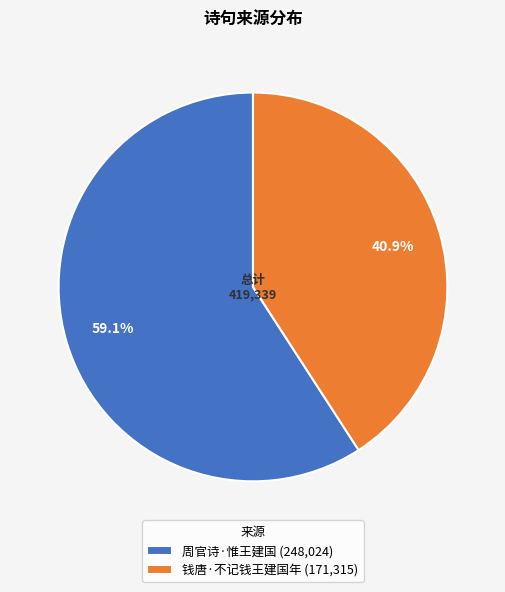

Rank the categories by value from lowest to highest.

钱唐·不记钱王建国年, 周官诗·惟王建国